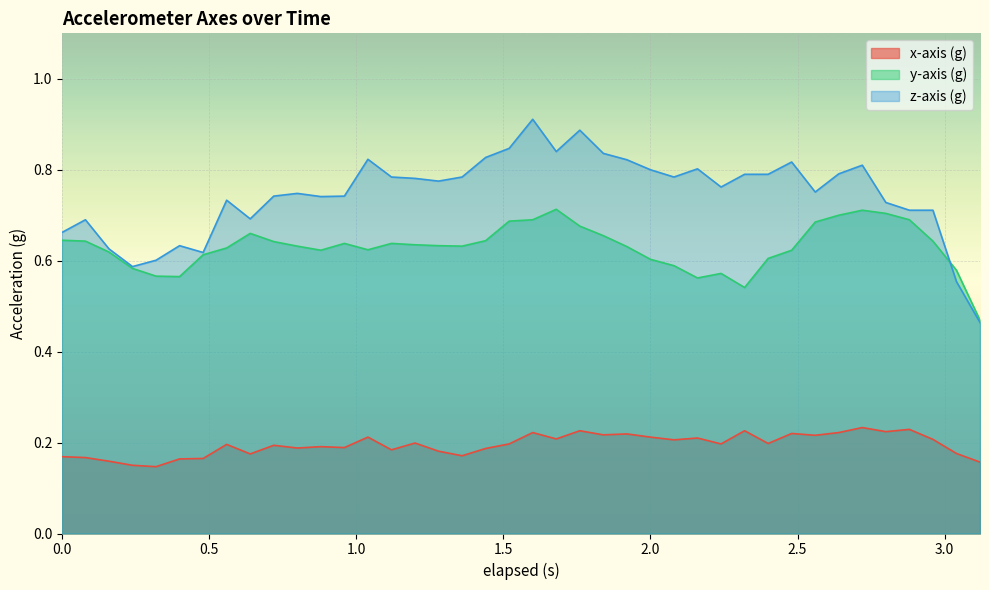

Which series has the largest total across all categories?

z-axis (g)